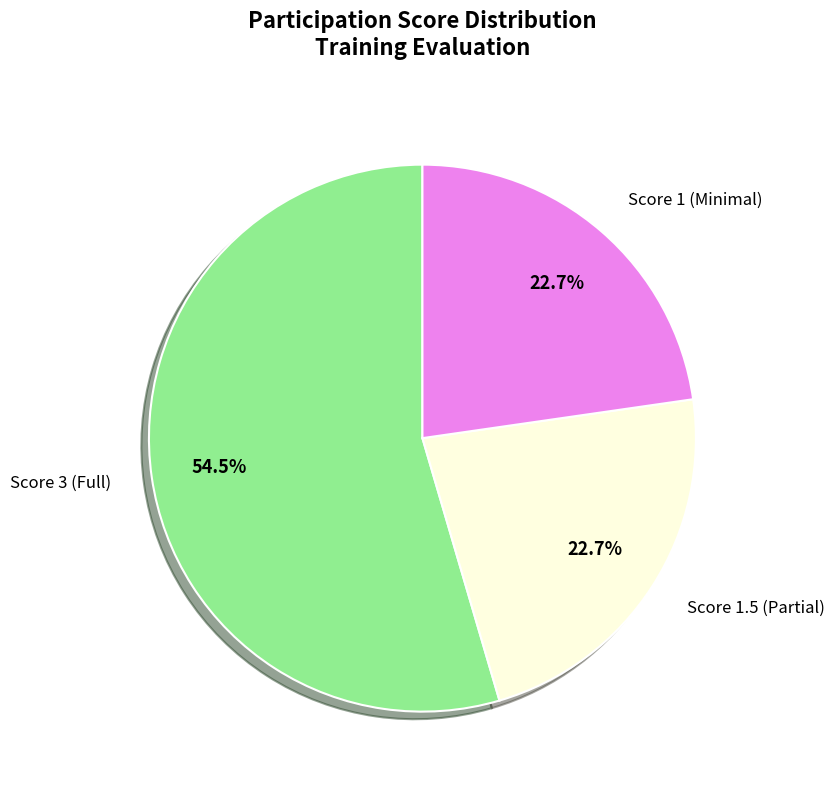

What is the ratio of the value at Score 3 (Full) to the value at Score 1 (Minimal)?

2.4